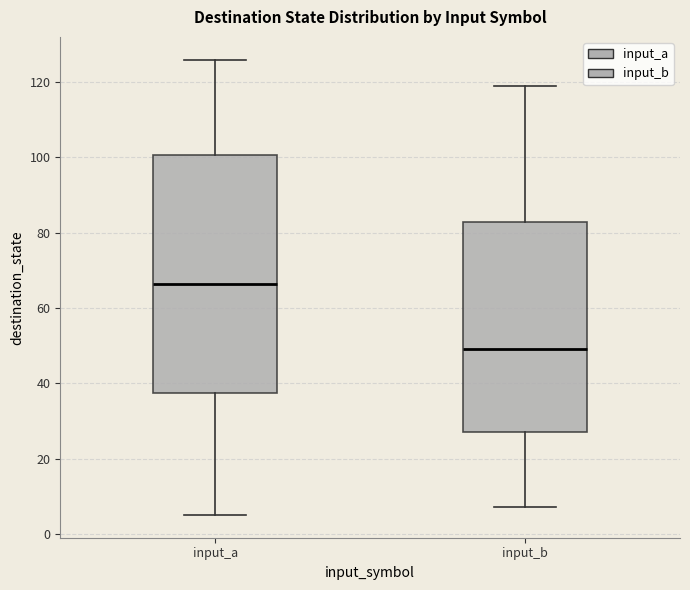

Which box has the lowest median line?

input_b